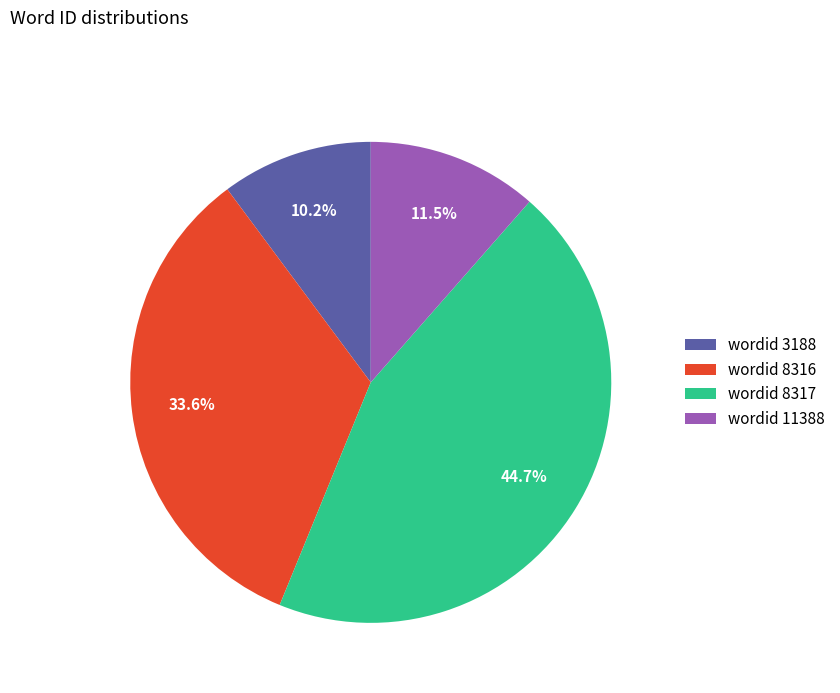

Which category has the smallest portion of the pie?

wordid 3188